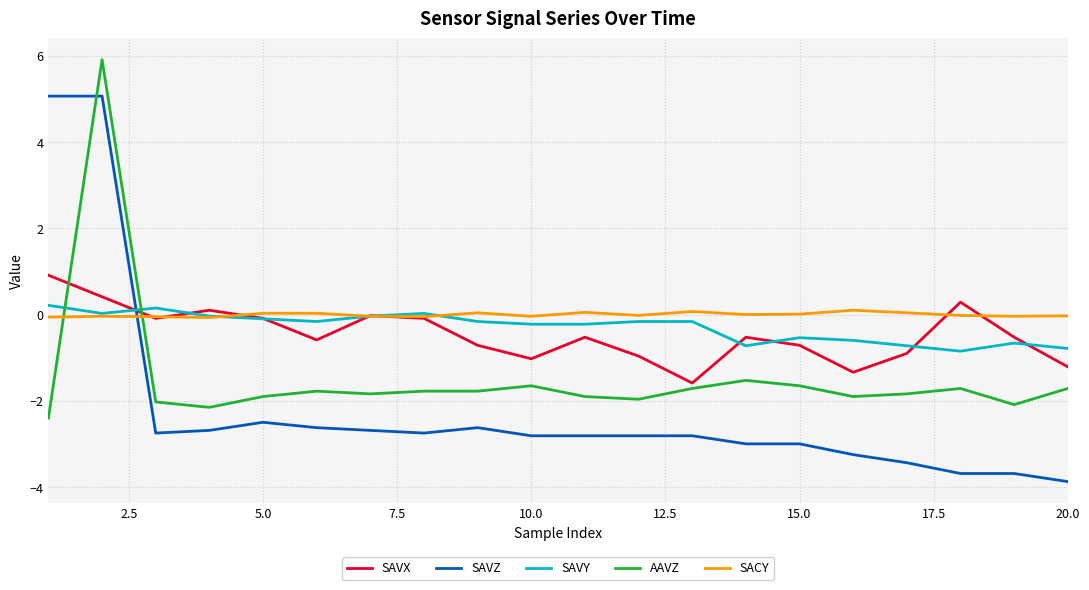

Which series has the widest spread of values?

SAVZ